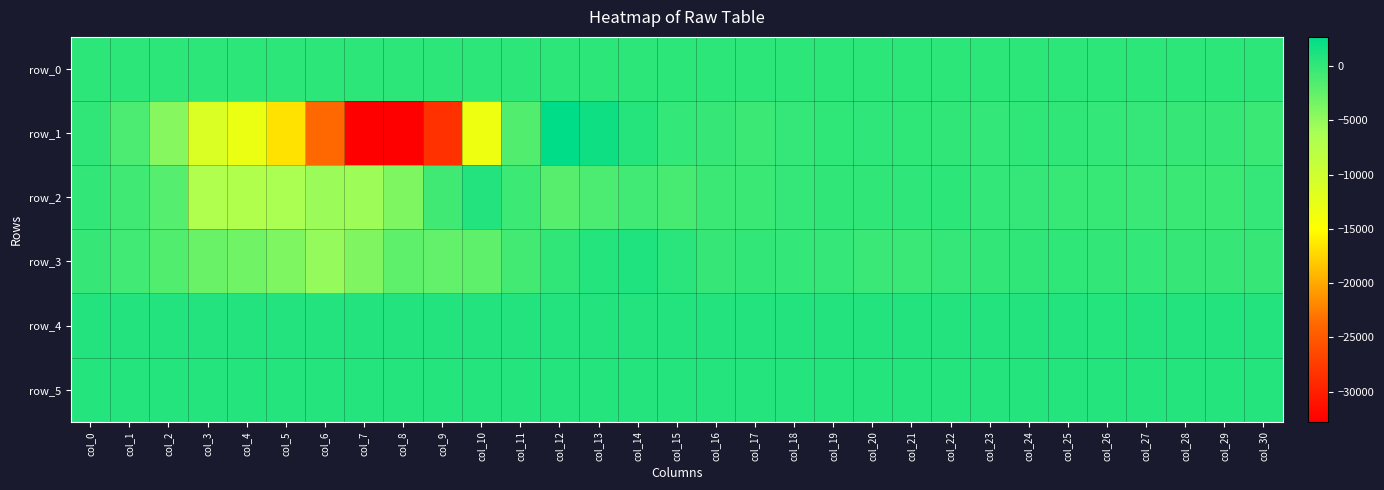

Which series has the largest range (max minus min)?

row_1